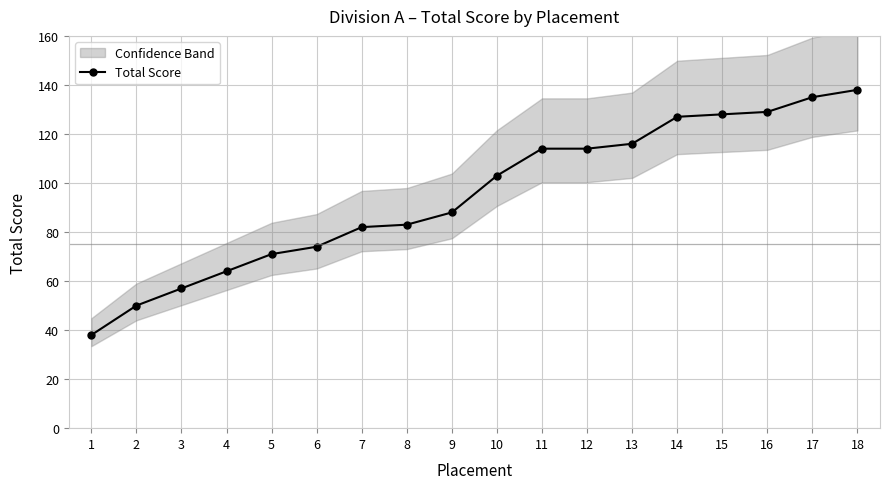

True or false: there are more than 1 points higher than both neighbors.

False